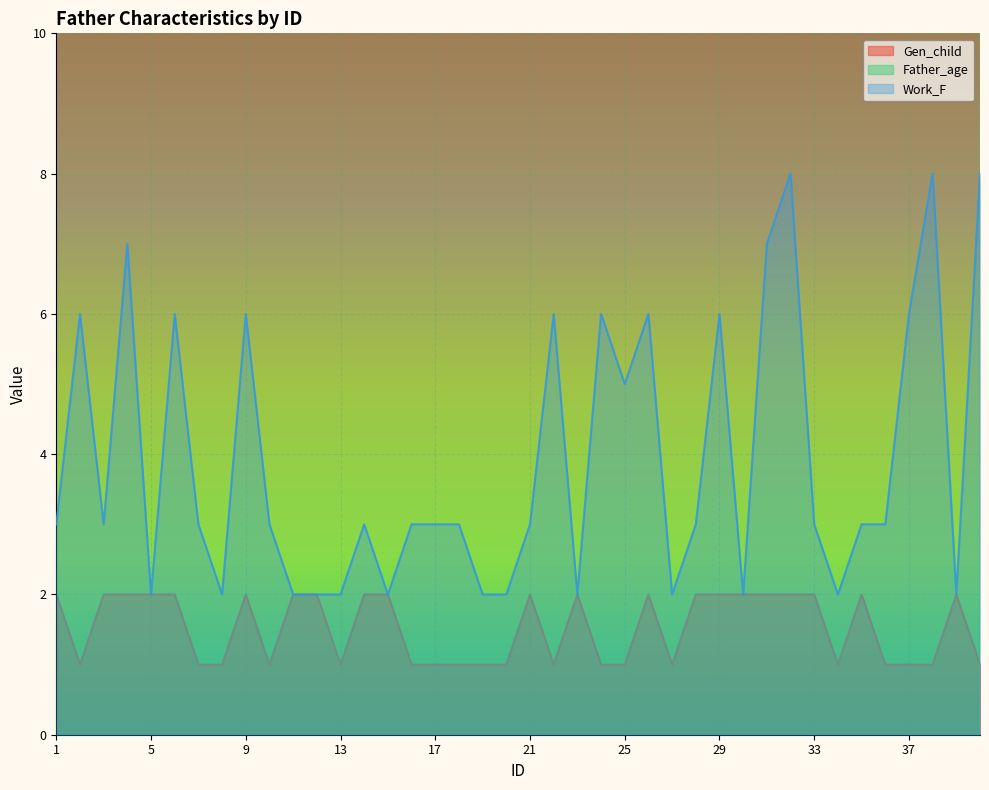

The value of Work_F at 5 is 2. True or false?

True